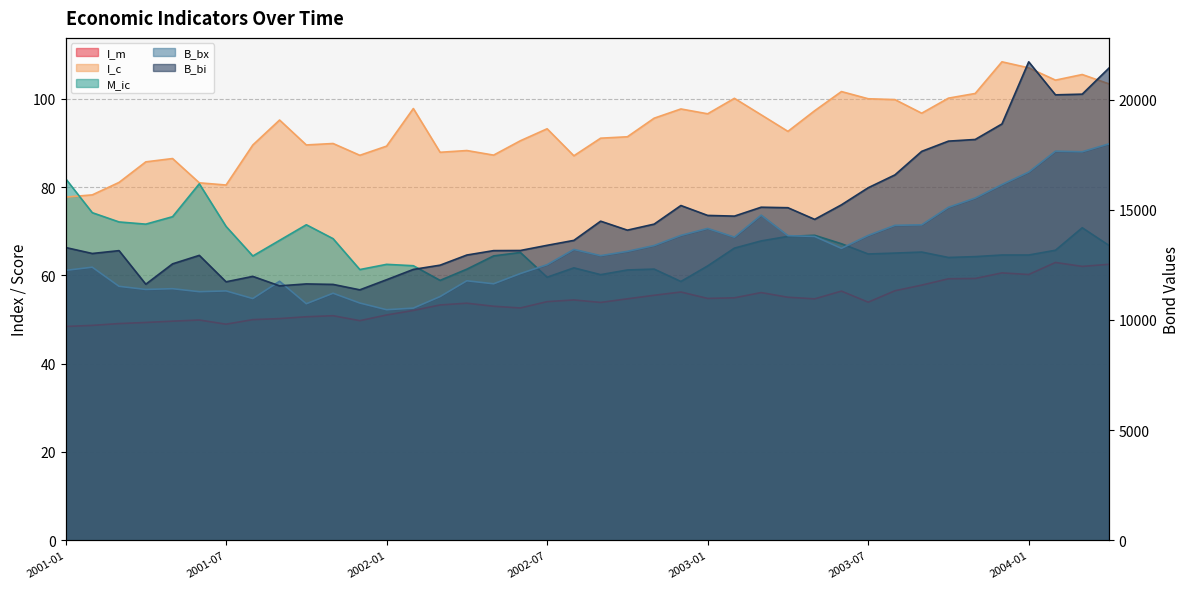

The M_ic series shows 25.3 at 2003-08. True or false?

False